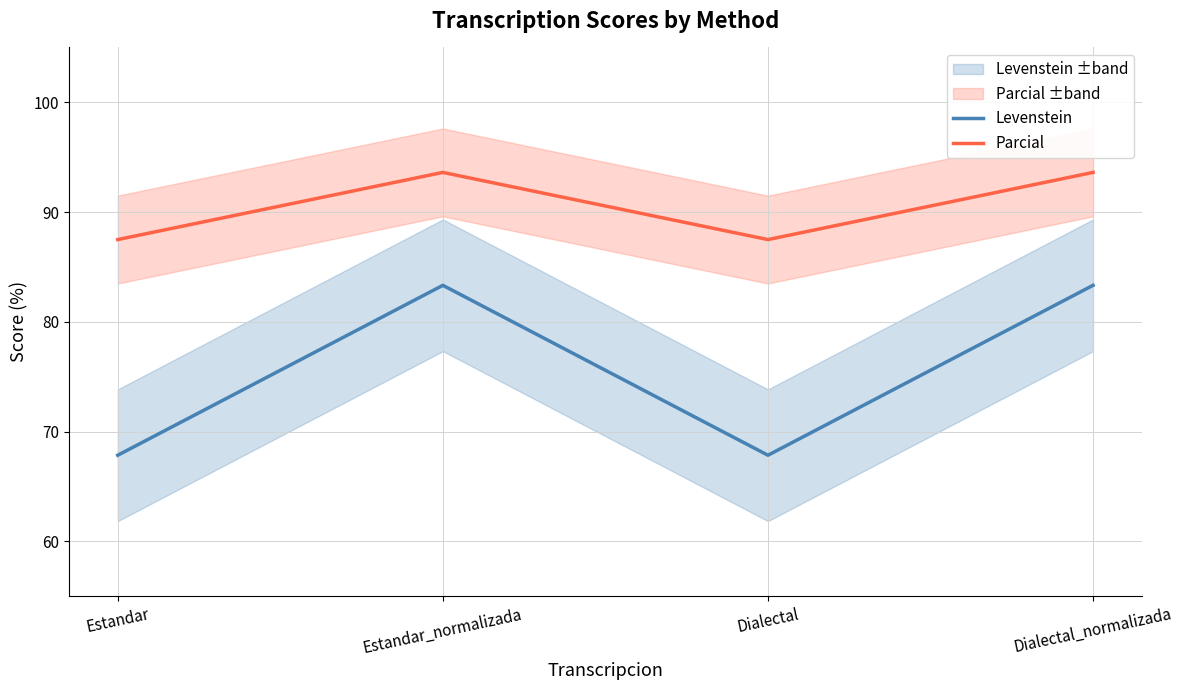

What is the average value of the Levenstein series?

75.6